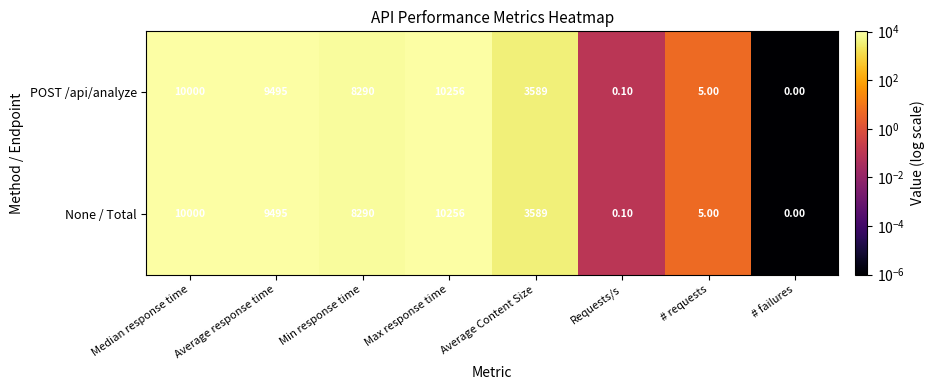

What is the difference between the second highest and second lowest values in the None / Total series?

9999.9